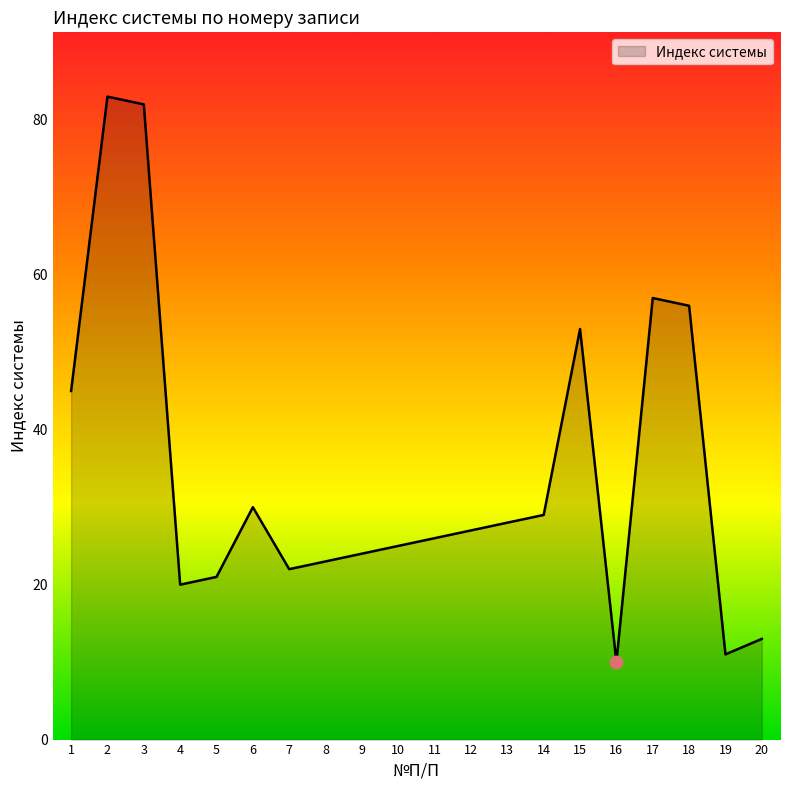

Which has a higher value, 16 or 8?

8